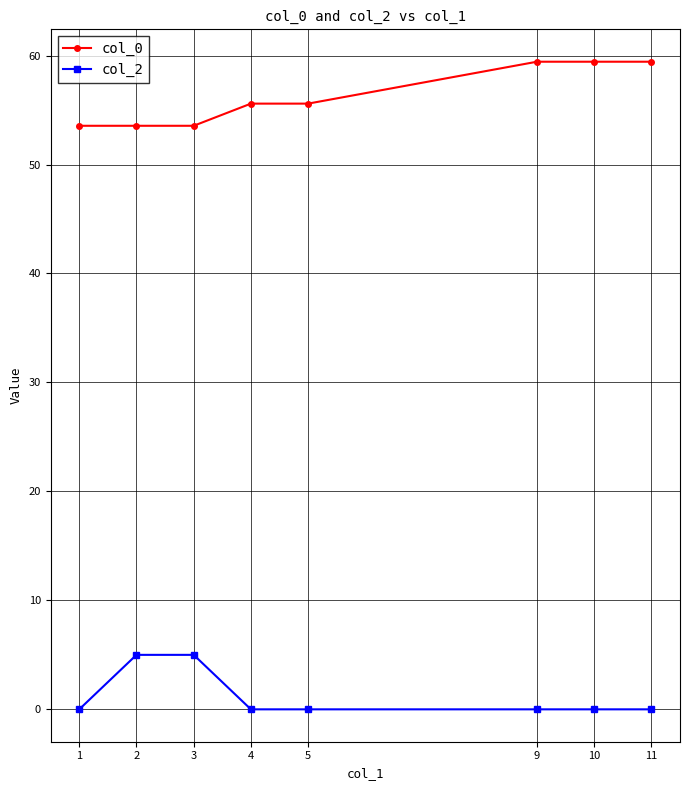

Count the number of data series in this chart.

2